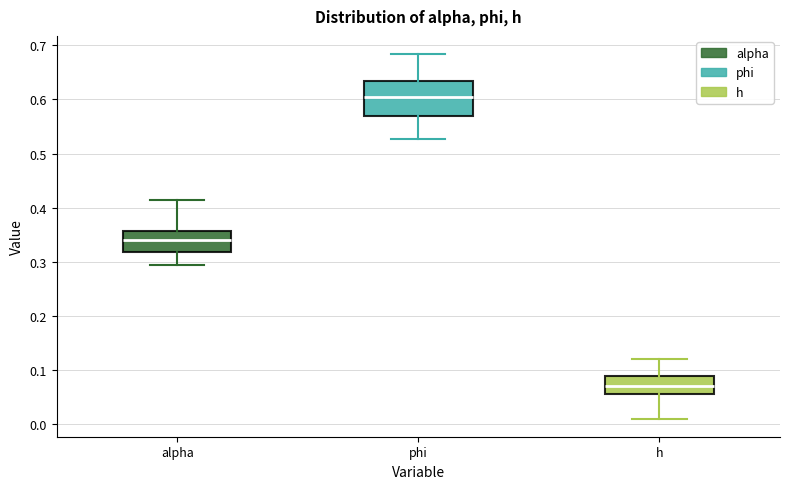

Reading left to right, read every box against the y-axis: the position of its median line, the range the box covers, and the ends of its whiskers. The values are not printed on the chart, so give them approximately, as read against the axis.

alpha: median 0.34, box 0.32 to 0.36, whiskers 0.29 to 0.41
phi: median 0.60, box 0.57 to 0.63, whiskers 0.53 to 0.68
h: median 0.07, box 0.05 to 0.09, whiskers 0.01 to 0.12